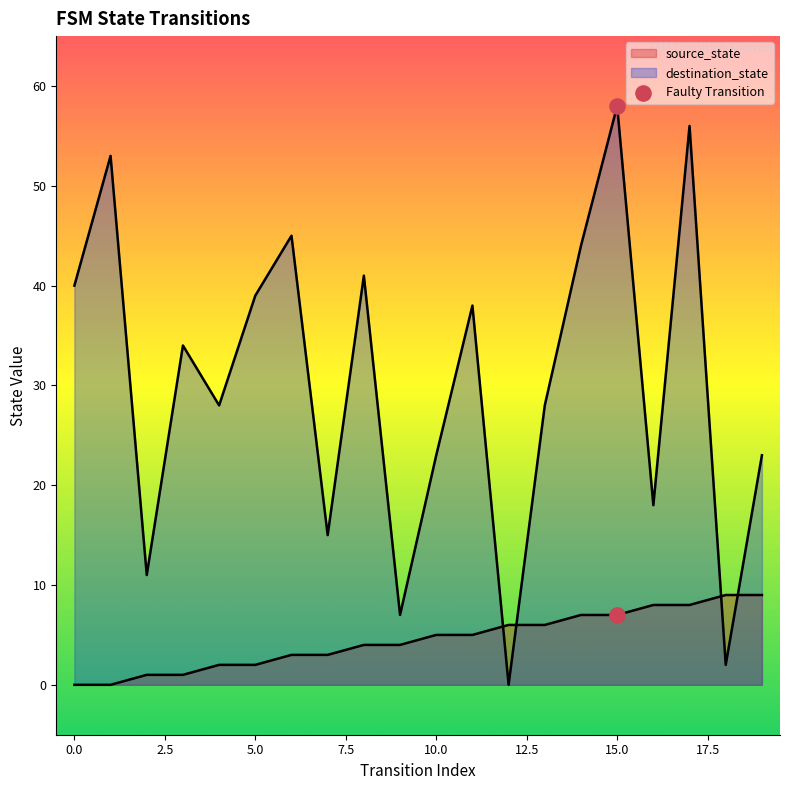

At how many categories does at least one series exceed 33?

10